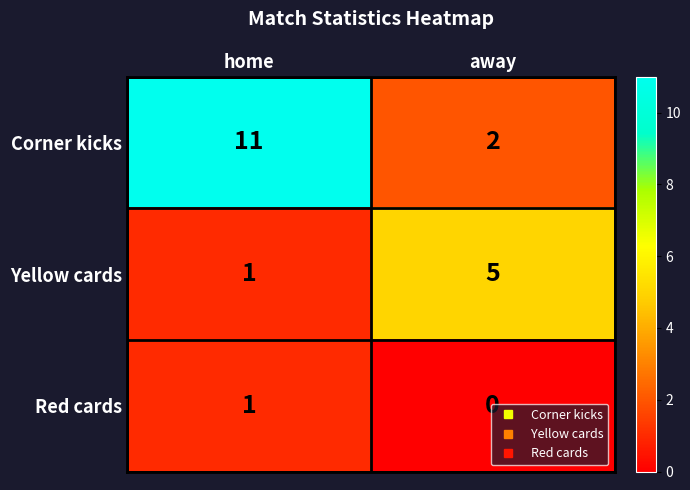

What is the difference between the highest and lowest values at home?

10